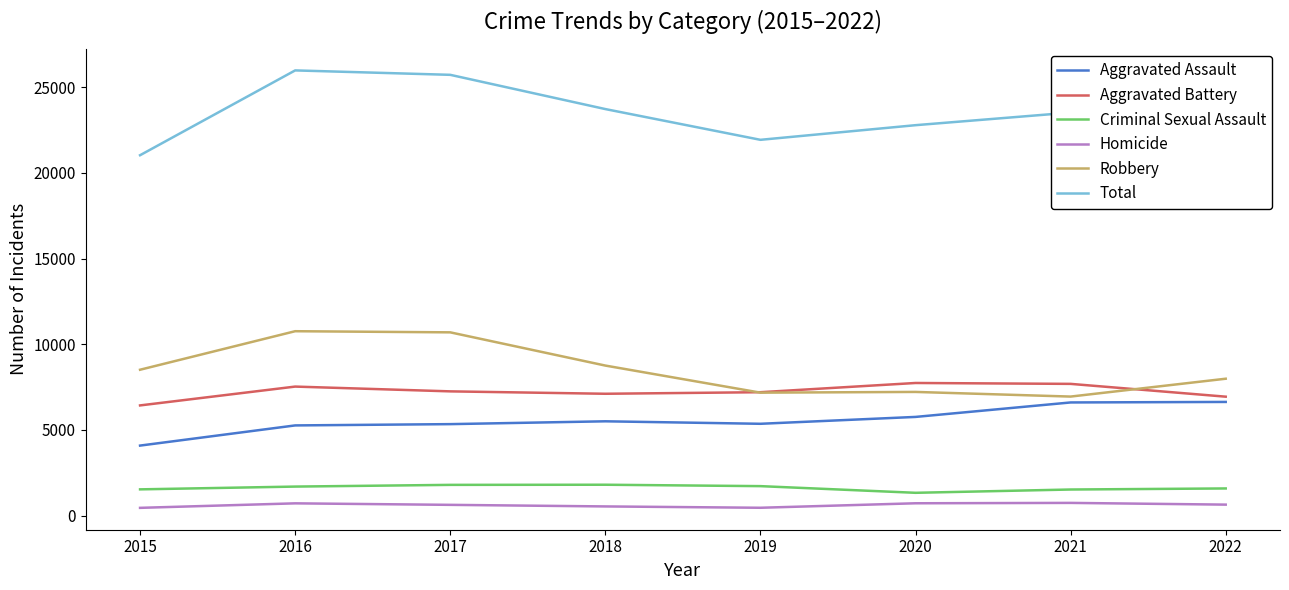

What are all the series names shown in the legend?

Aggravated Assault, Aggravated Battery, Criminal Sexual Assault, Homicide, Robbery, Total